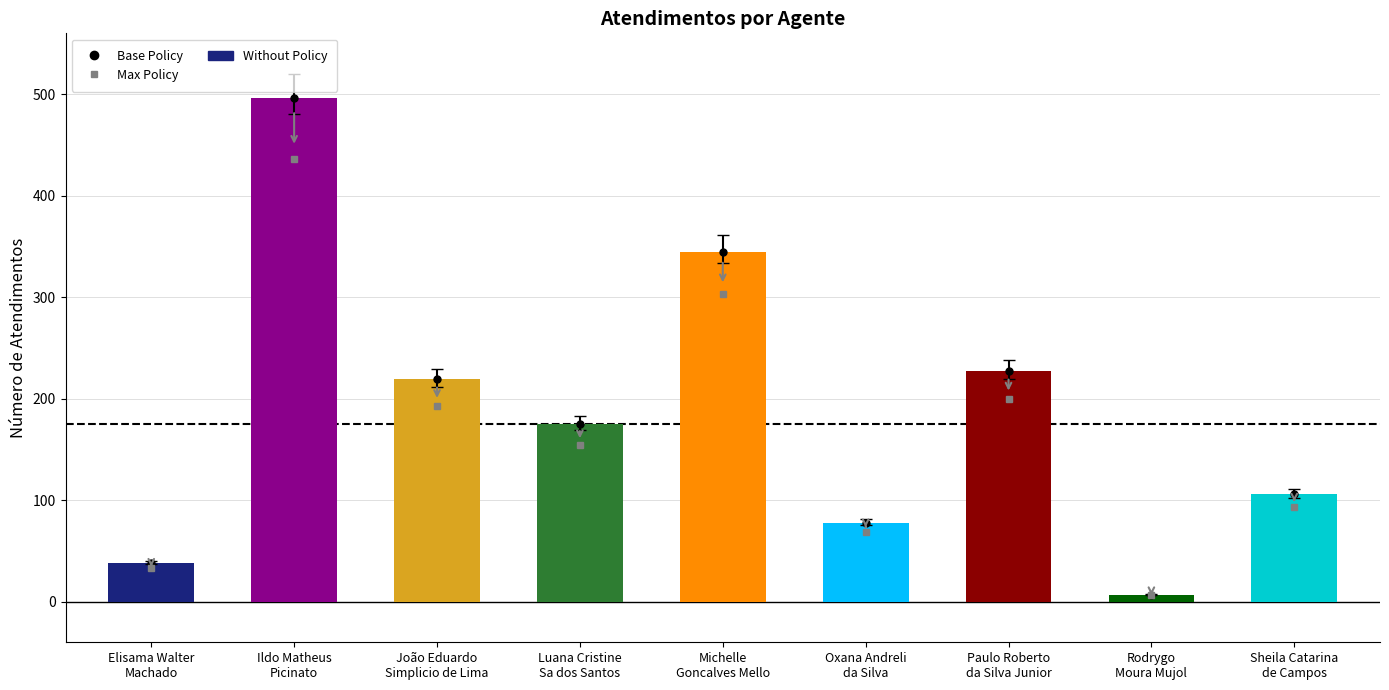

What is the ratio of the value at Elisama Walter
Machado to the value at Sheila Catarina
de Campos?

0.4